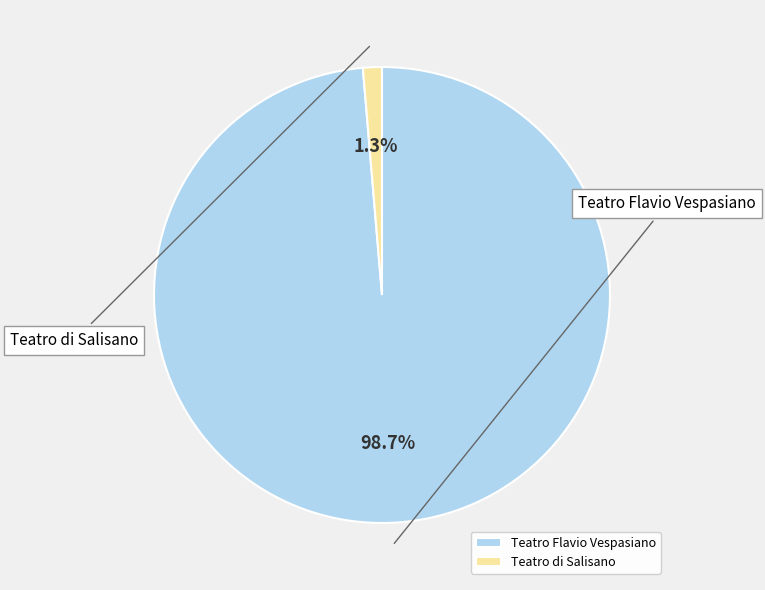

Rank the categories by value from highest to lowest.

Teatro Flavio Vespasiano, Teatro di Salisano